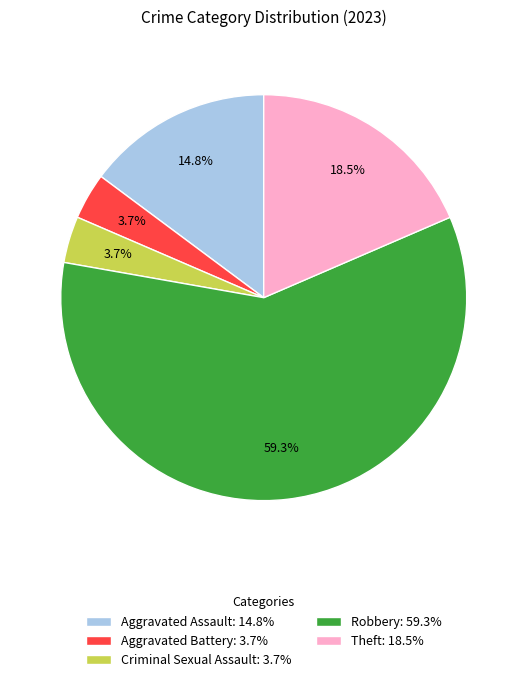

The Aggravated Assault slice represents 28% of the pie. True or false?

False